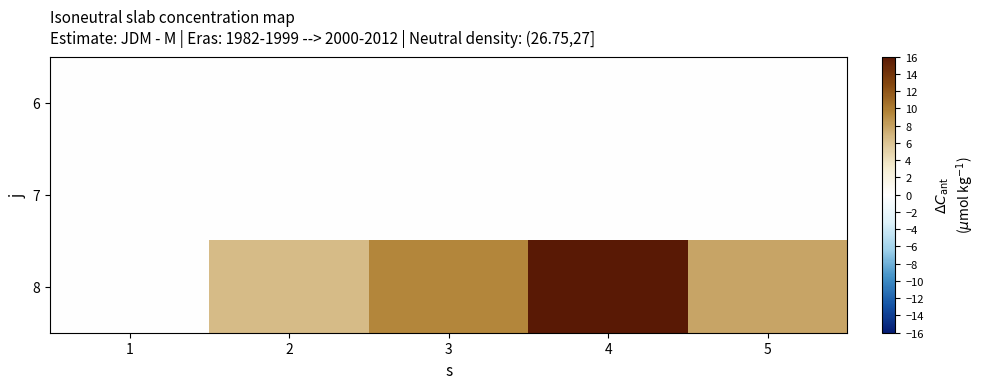

Reading left to right, what are all the values shown in this chart?

6: 1=0.0	2=0.0	3=0.0	4=0.0	5=0.0
7: 1=0.0	2=0.0	3=0.0	4=0.0	5=0.0
8: 1=0.0	2=6.5	3=9.4	4=16.3	5=7.8